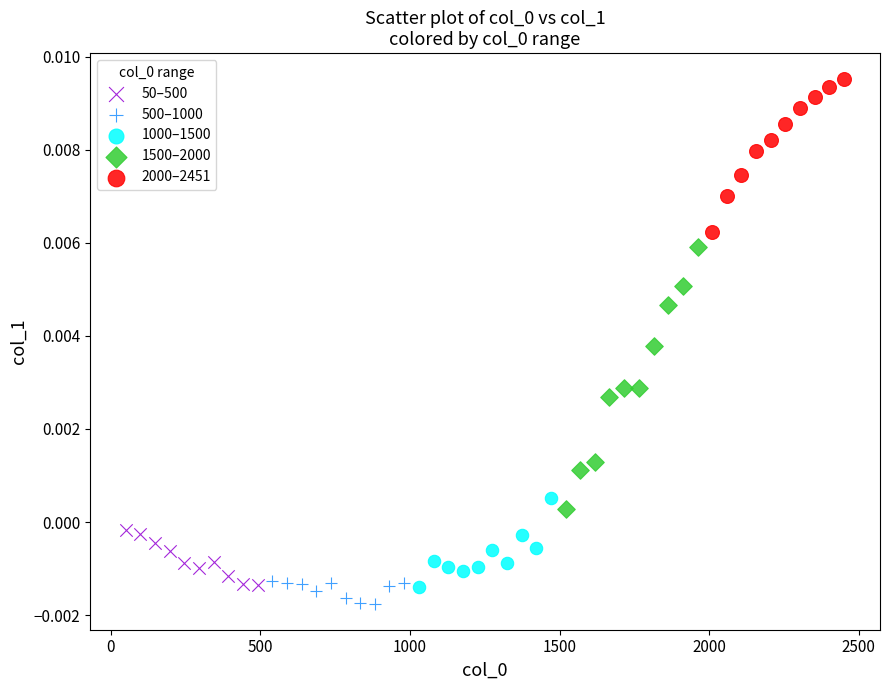

Which series reaches the maximum Y coordinate?

2000–2451